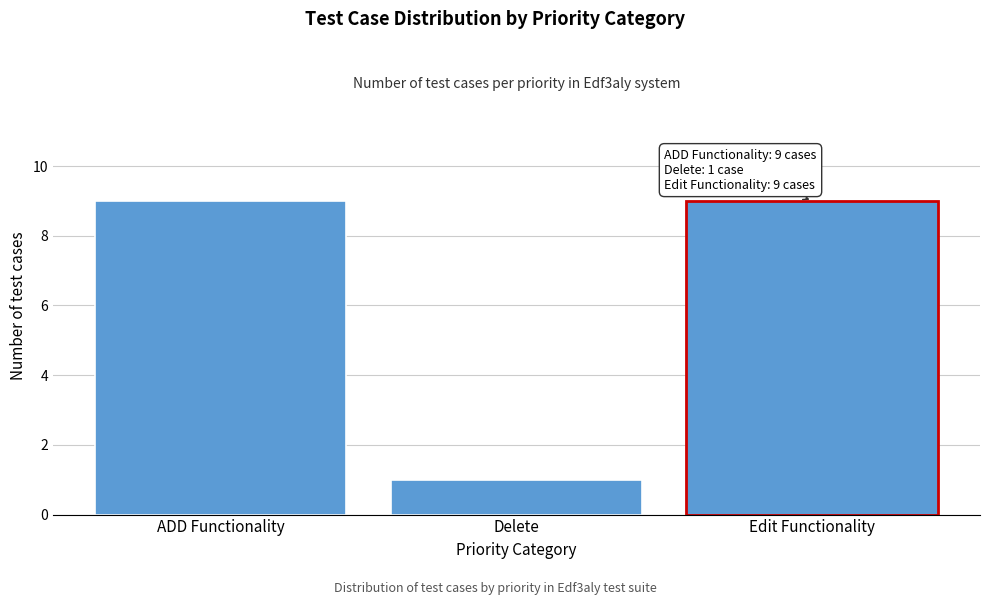

Reading right to left, what are all the values shown in this chart?

9	1	9